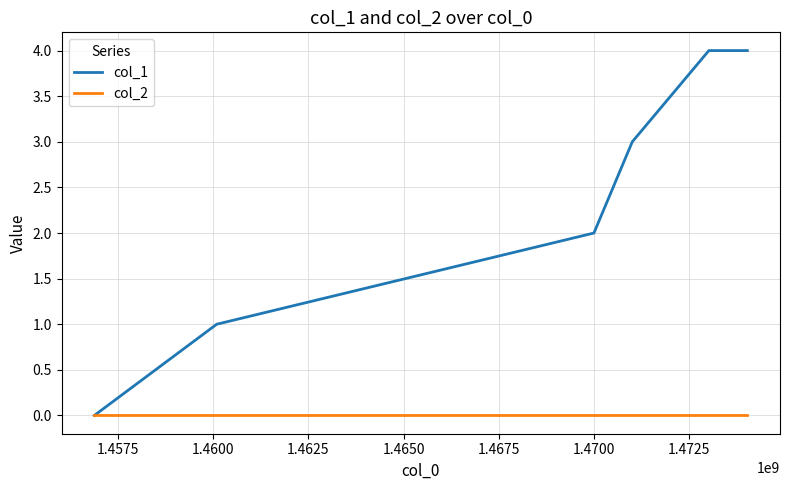

Which series has the largest total across all categories?

col_1